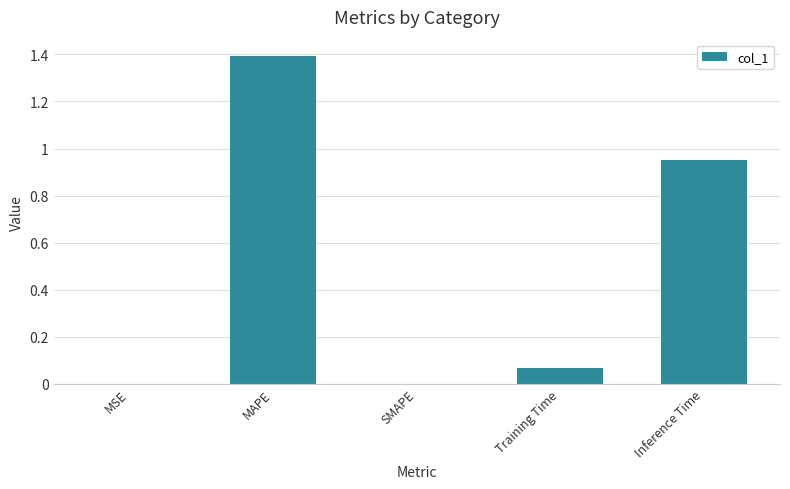

The chart shows a value of 0.5 at SMAPE. True or false?

False